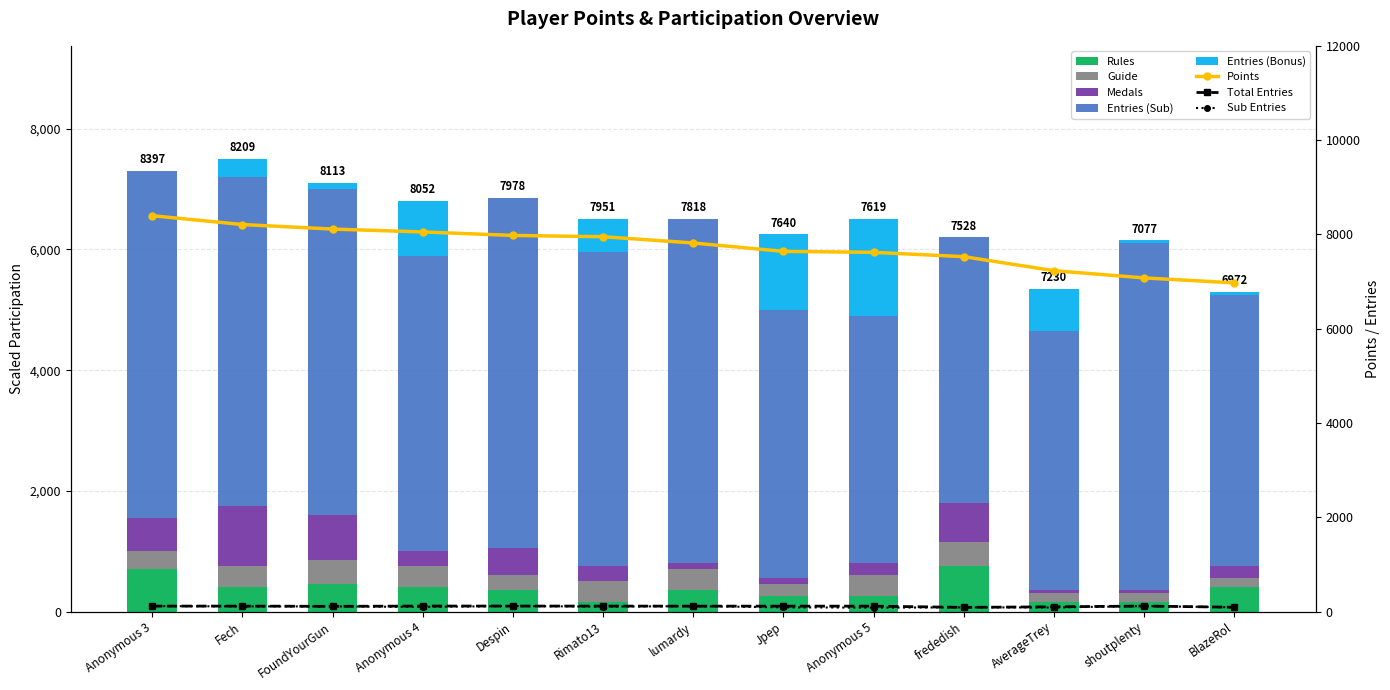

The value of Guide at shoutplenty is 249. True or false?

False